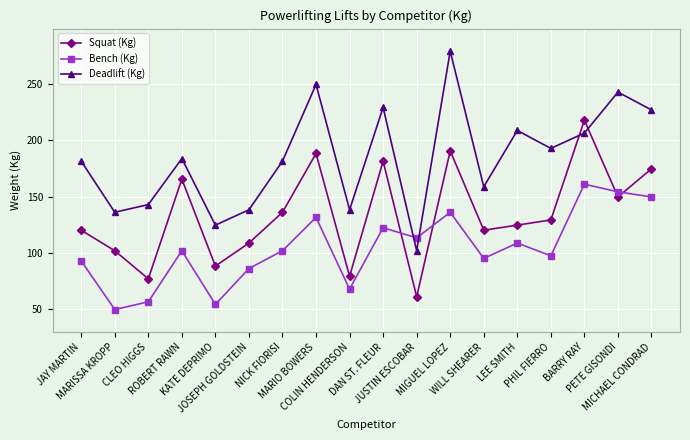

Which series has the largest range (max minus min)?

Deadlift (Kg)